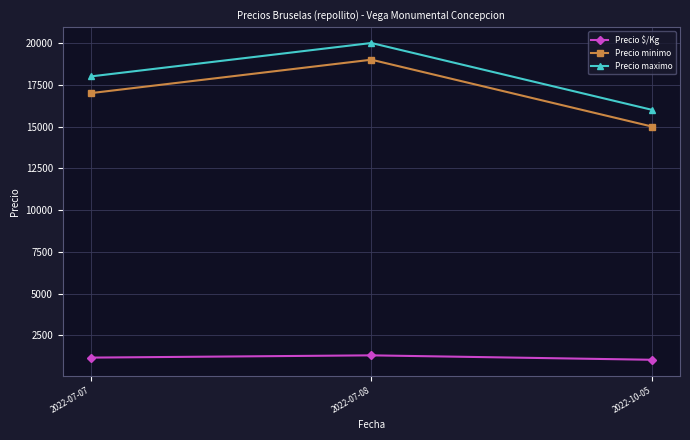

What are all the series names shown in the legend?

Precio $/Kg, Precio minimo, Precio maximo